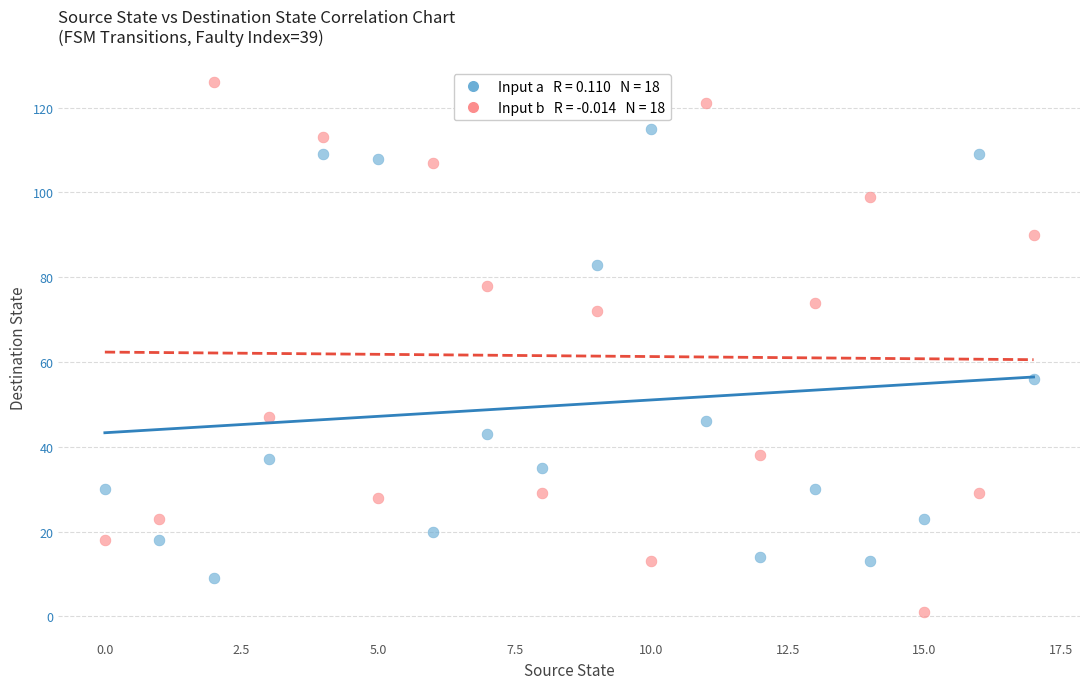

Across all series, what Y value is closest to 63?

56